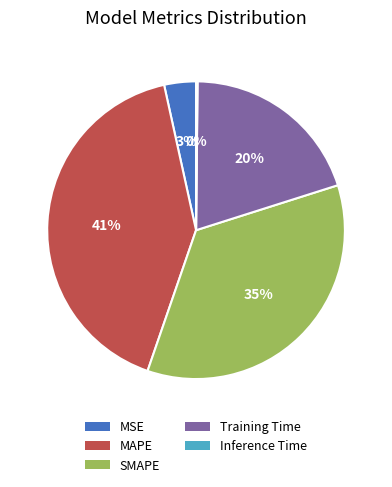

What percentage is the Training Time slice, to the nearest percent?

20%